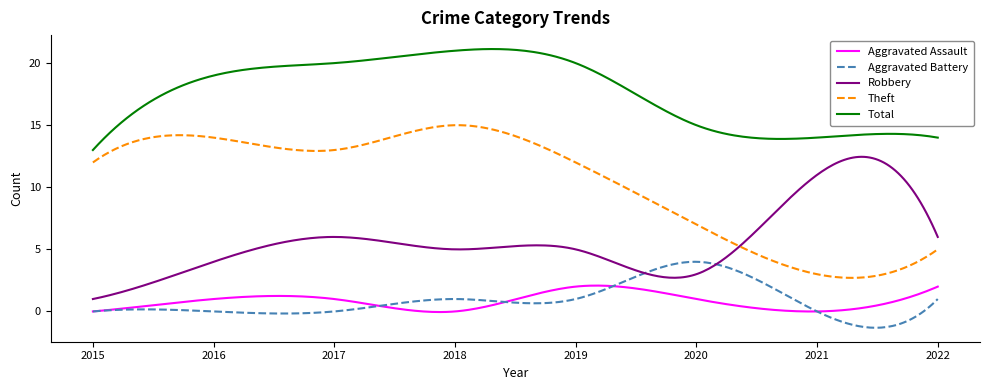

What is the difference between the maximum and minimum values in the Robbery series?

11.5